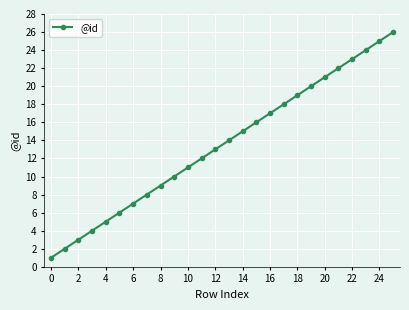

Does the chart display data point markers on the line(s)?

Yes